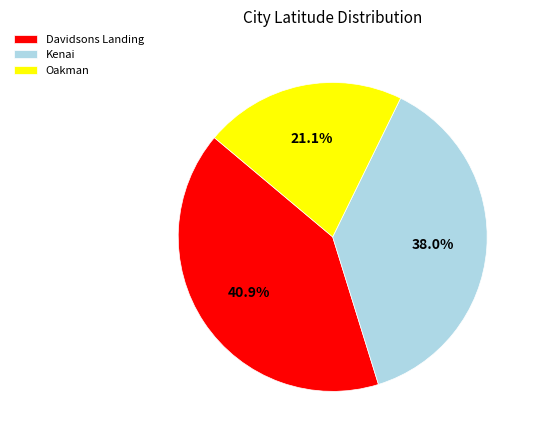

Which category has the smallest portion of the pie?

Oakman